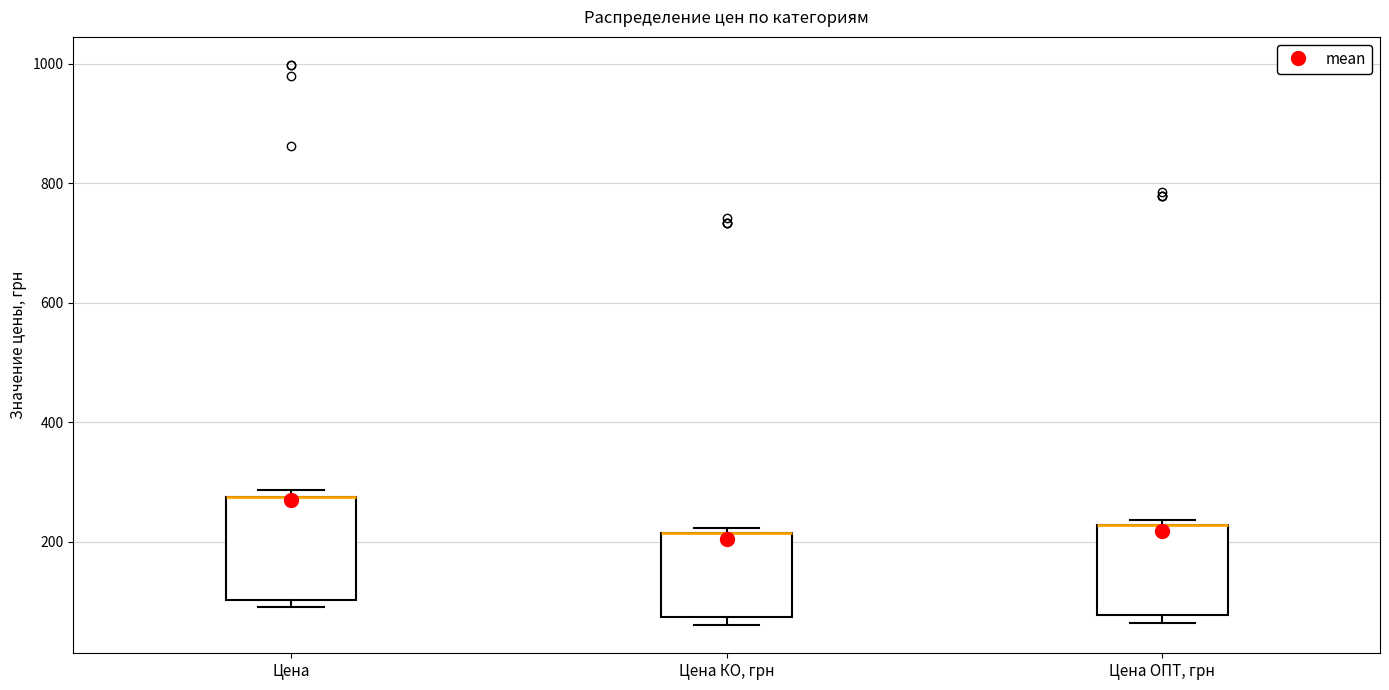

Reading left to right, transcribe this box plot: for each box, give where its median line is, the range the box spans, and where its two whiskers end, as read against the y-axis. The values are not printed on the chart, so give them approximately, as read against the axis.

Цена: median 280 (drawn on the box's upper edge), box 100 to 280, whiskers 100 (just below the box's lower edge) to 280 (just above the box's upper edge)
Цена КО, грн: median 220 (drawn on the box's upper edge), box 80 to 220, whiskers 60 to 220 (just above the box's upper edge)
Цена ОПТ, грн: median 220 (drawn on the box's upper edge), box 80 to 220, whiskers 60 to 240